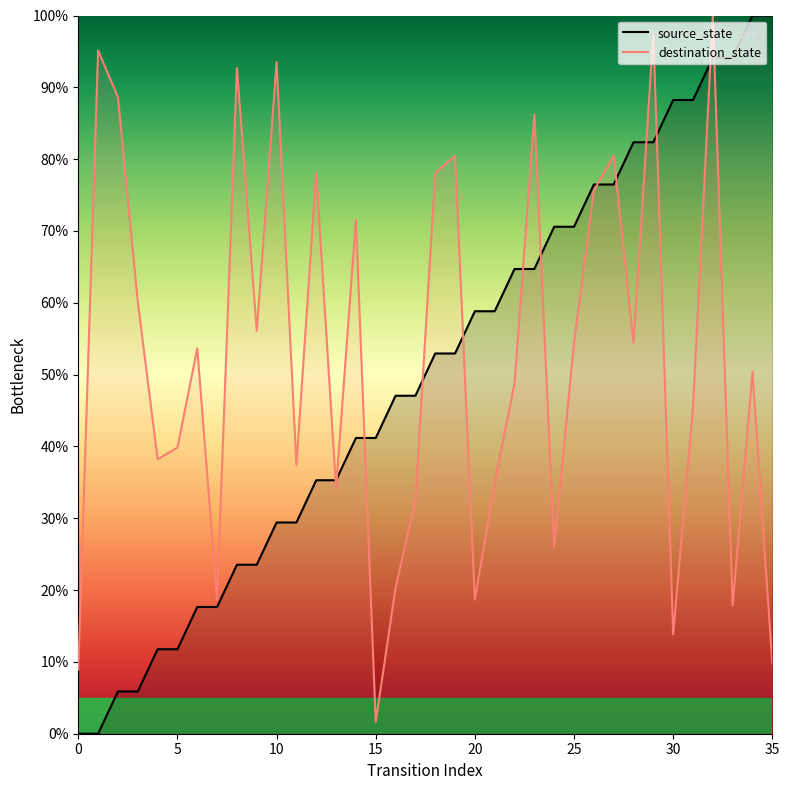

Is it true that destination_state equals 18.7 at 7?

True